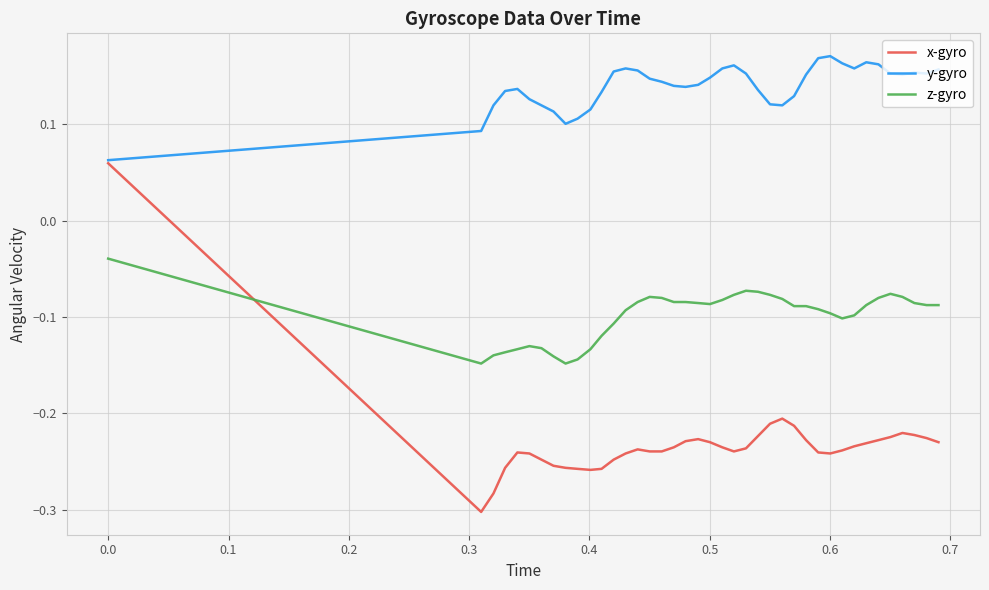

How many x-gyro values are between 0 and 1?

1